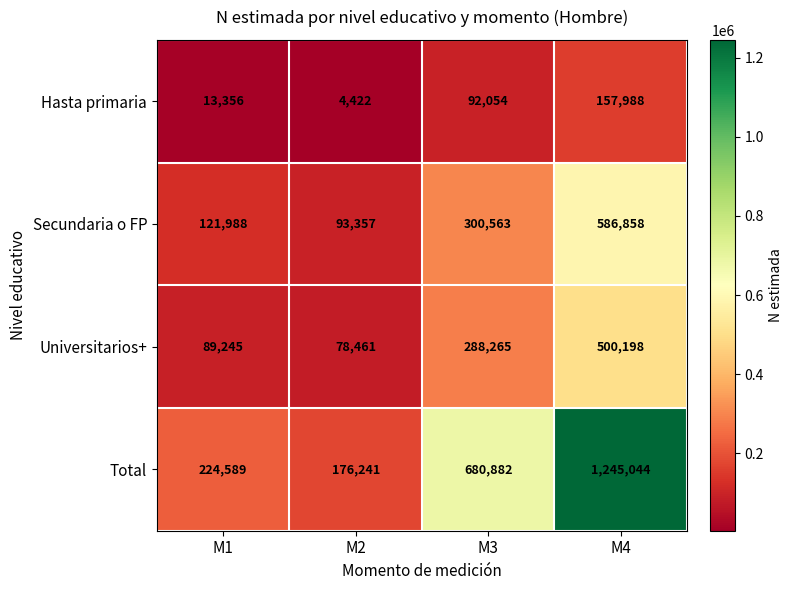

Between M3 and M4, which series saw the biggest shift?

Total